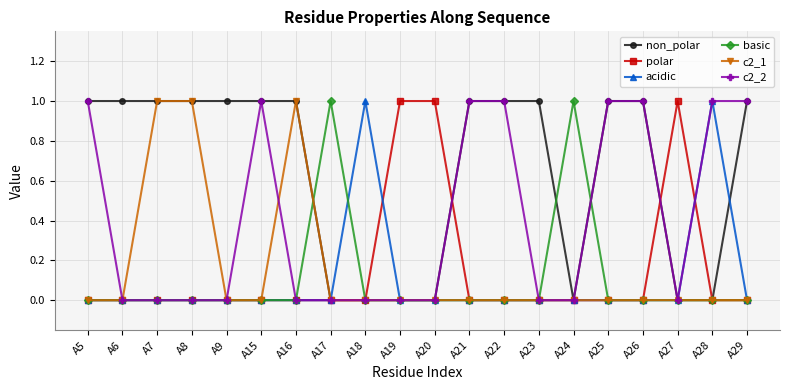

The value of c2_2 at A29 is 0. True or false?

False